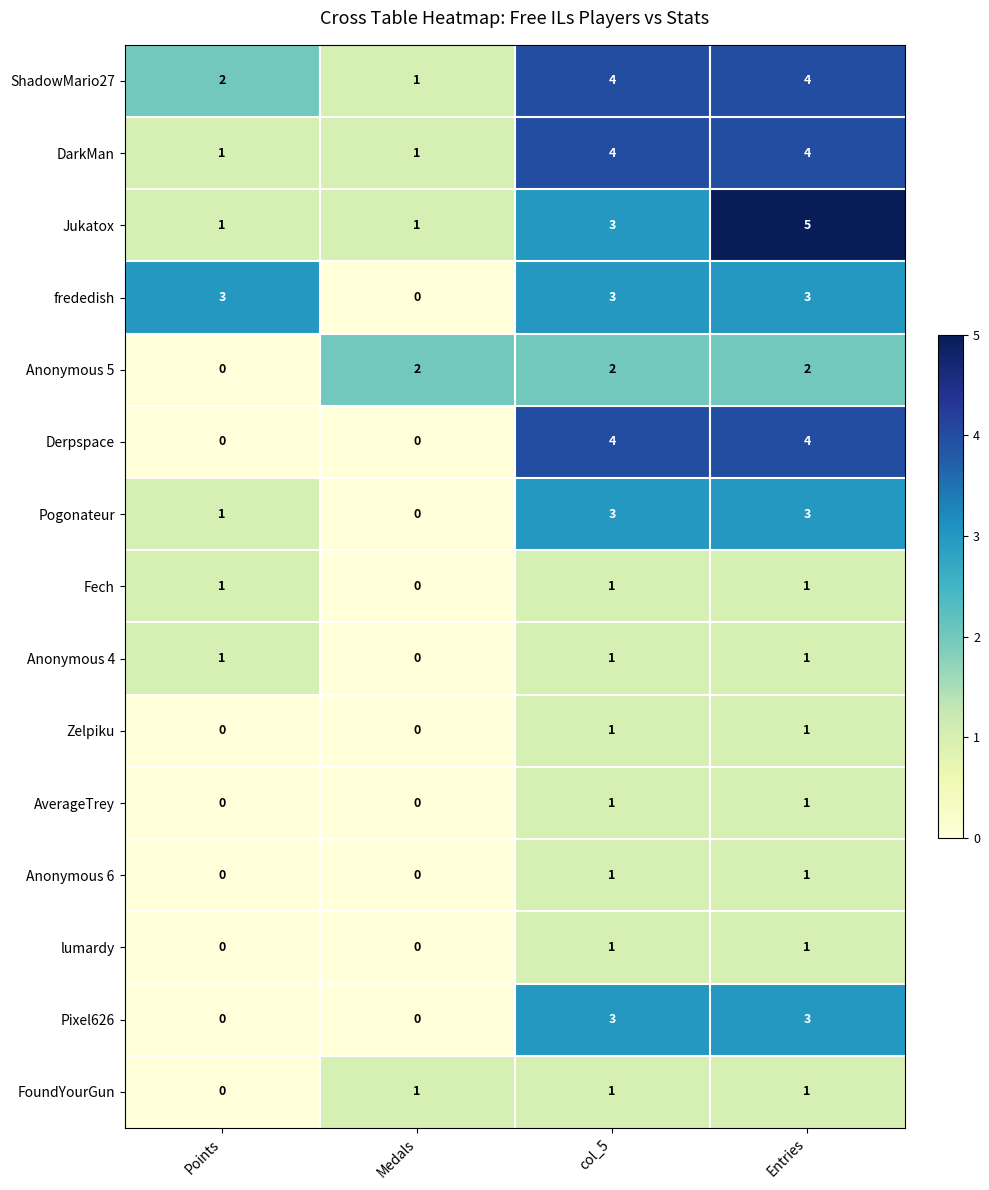

How many Zelpiku values are between 0 and 1?

4